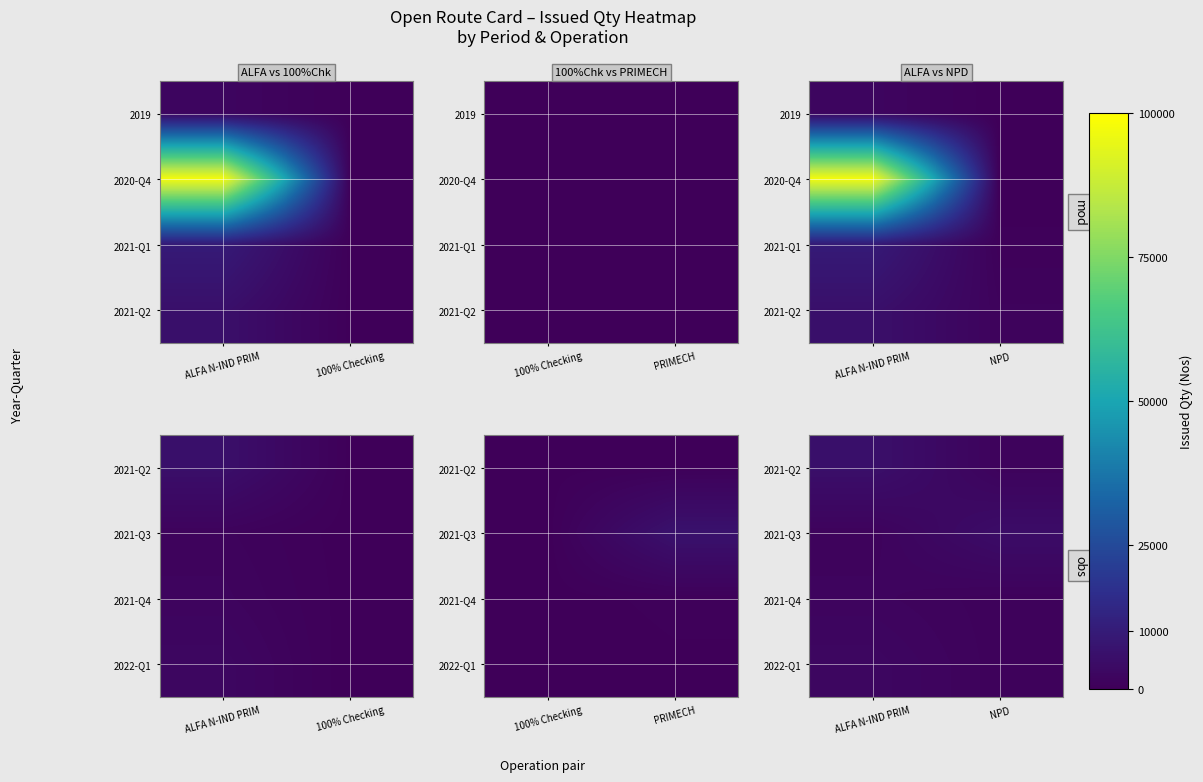

Read the 2021-Q2 value at ALFA N-IND PRIM, to the nearest 50.

5750